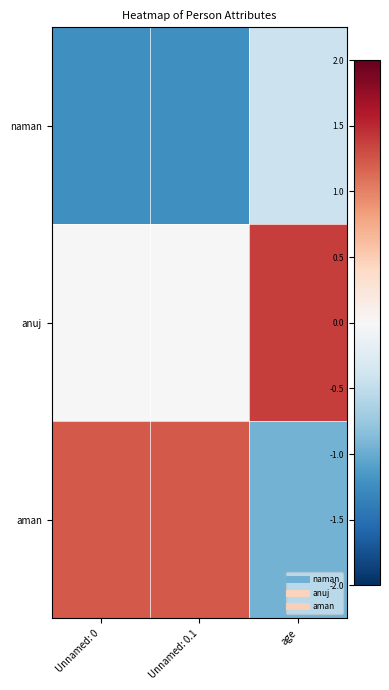

At age, list the series in order from smallest to largest.

aman, naman, anuj